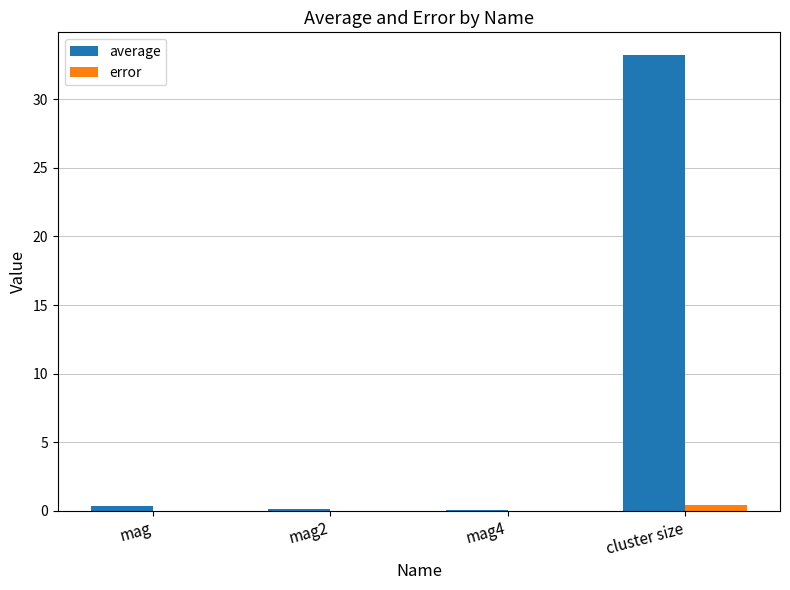

Is it true that error equals 0.0 at mag4?

True